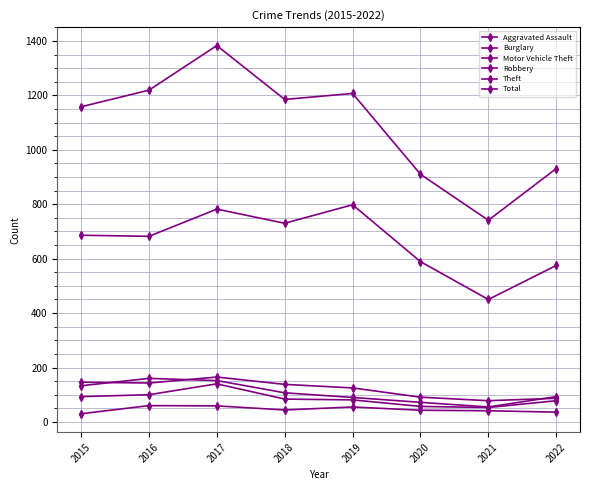

Is this an area chart (filled region under the line)?

No